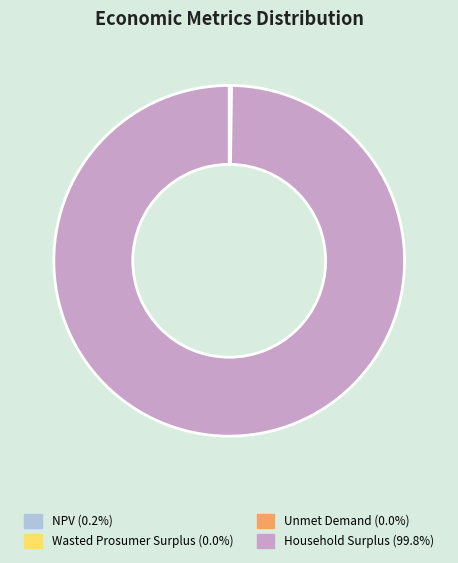

Which slice represents more than half of the pie?

Household Surplus